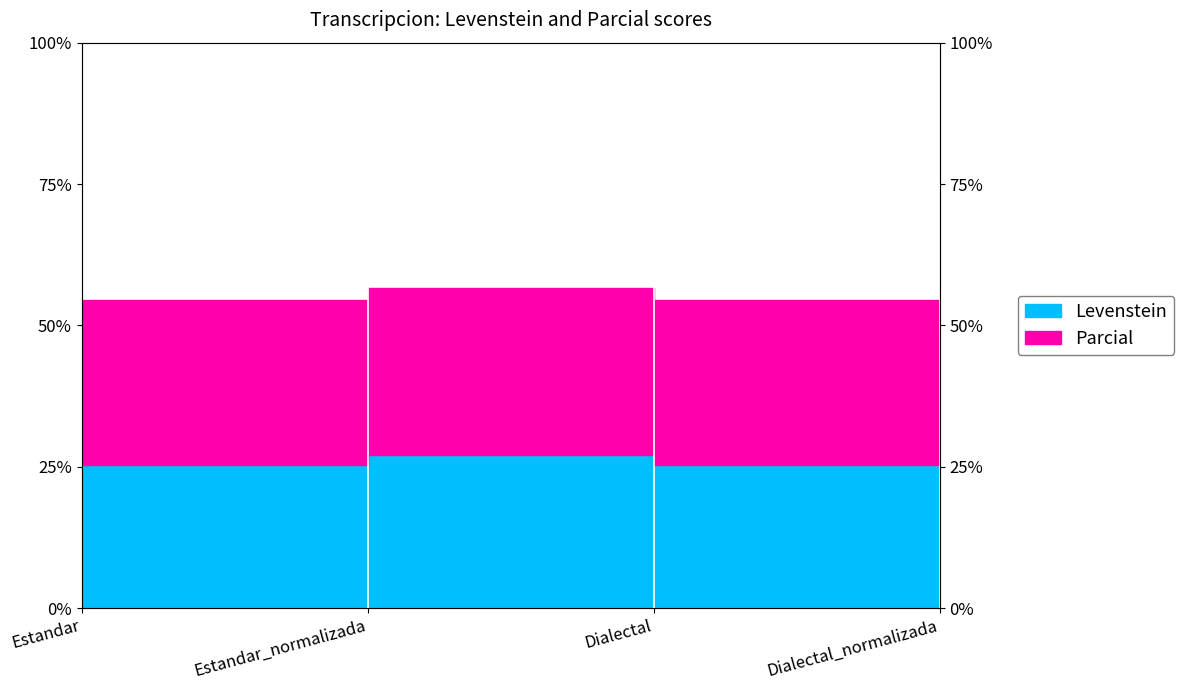

Reading left to right, what are all the values shown in this chart?

Levenstein: Estandar=25.3	Estandar_normalizada=27.2	Dialectal=25.3	Dialectal_normalizada=27.2
Parcial: Estandar=54.4	Estandar_normalizada=56.7	Dialectal=54.4	Dialectal_normalizada=56.7